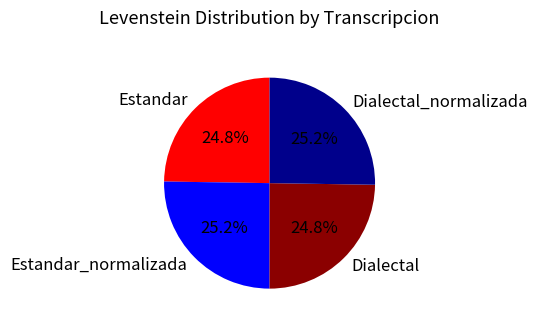

To the nearest percent, what portion does Dialectal_normalizada represent?

25%